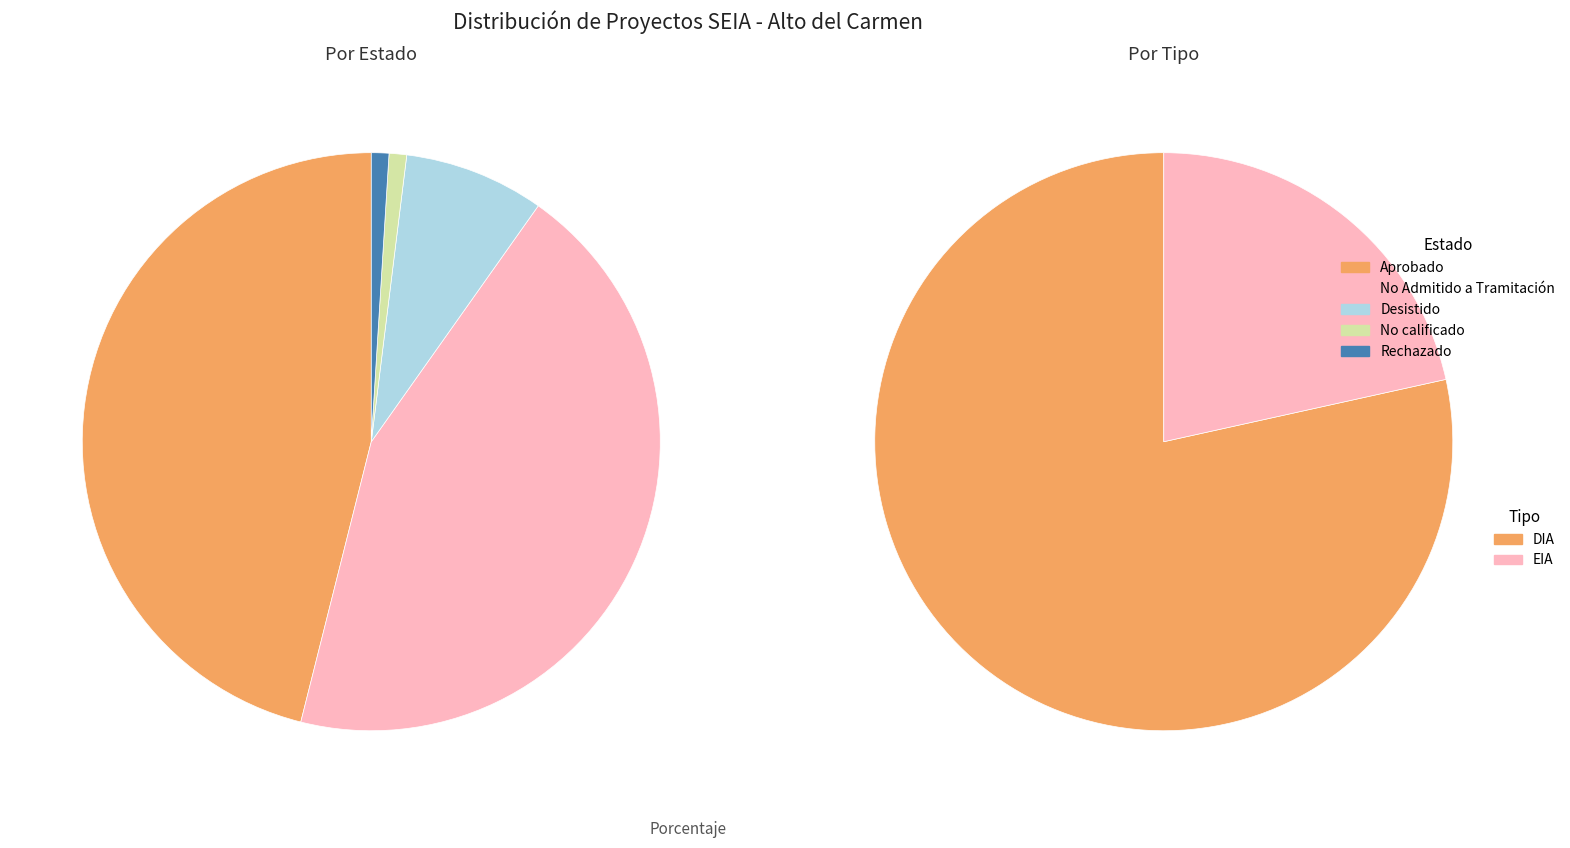

Is it true that No Admitido a Tramitación is 44% of the pie?

True